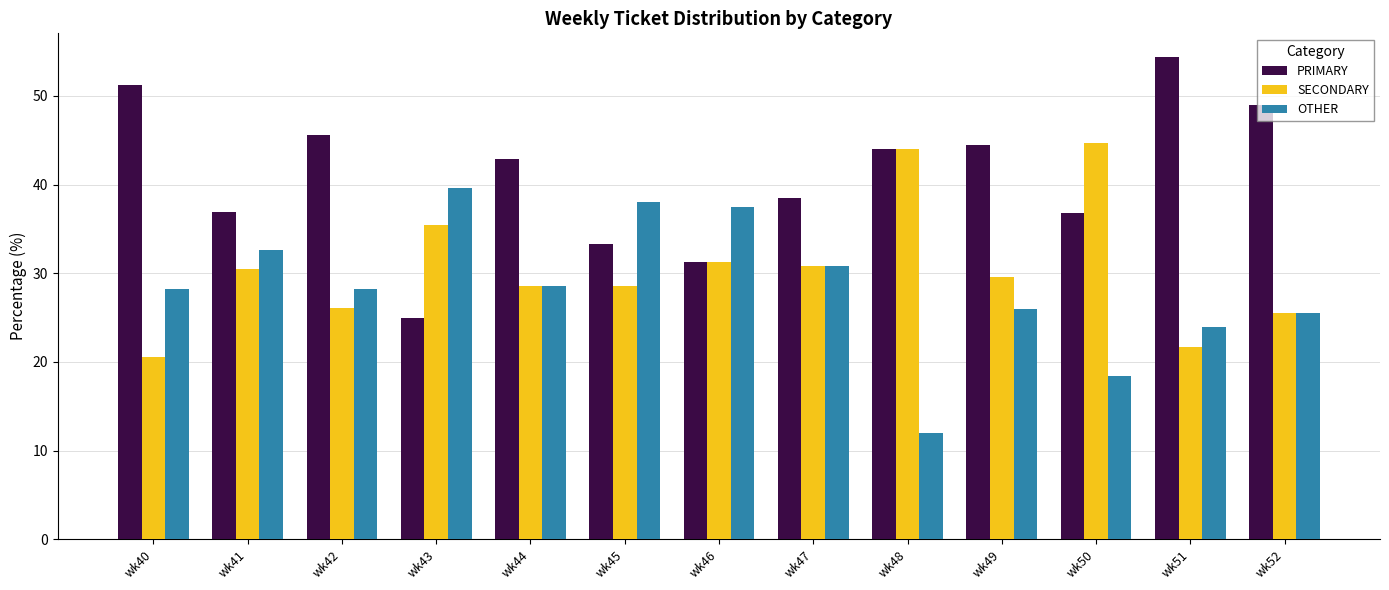

At which label does PRIMARY first exceed 42?

wk40